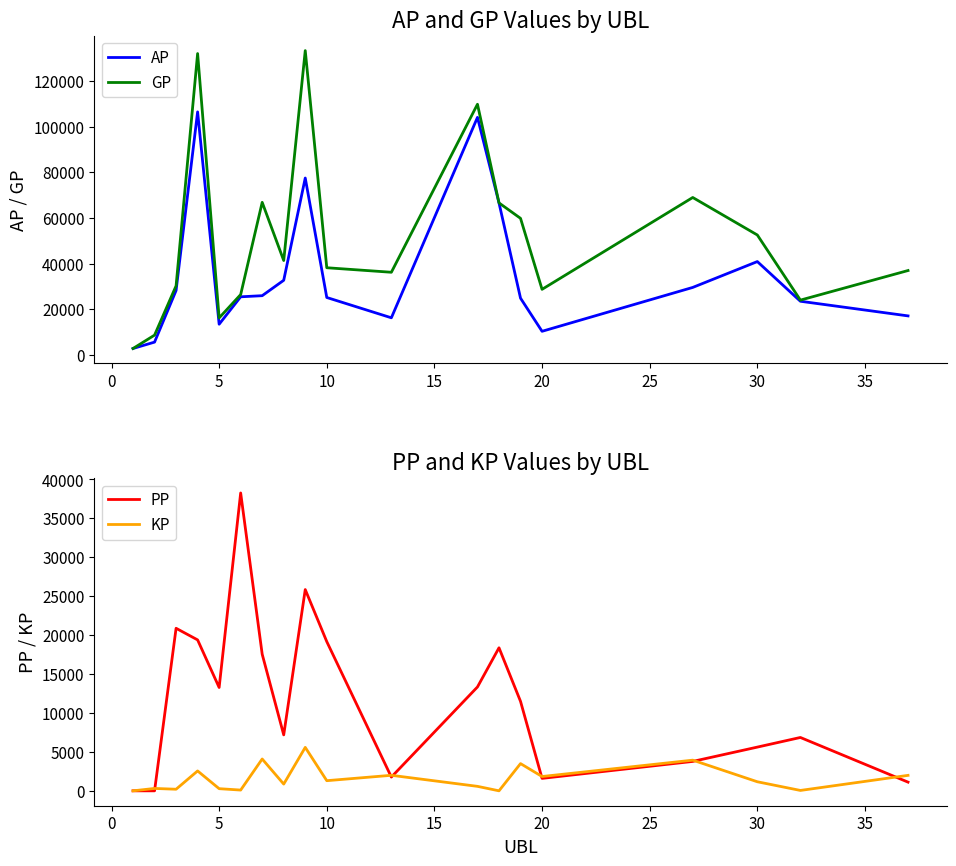

What is the spread (max minus min) of values at 20?

27132.0